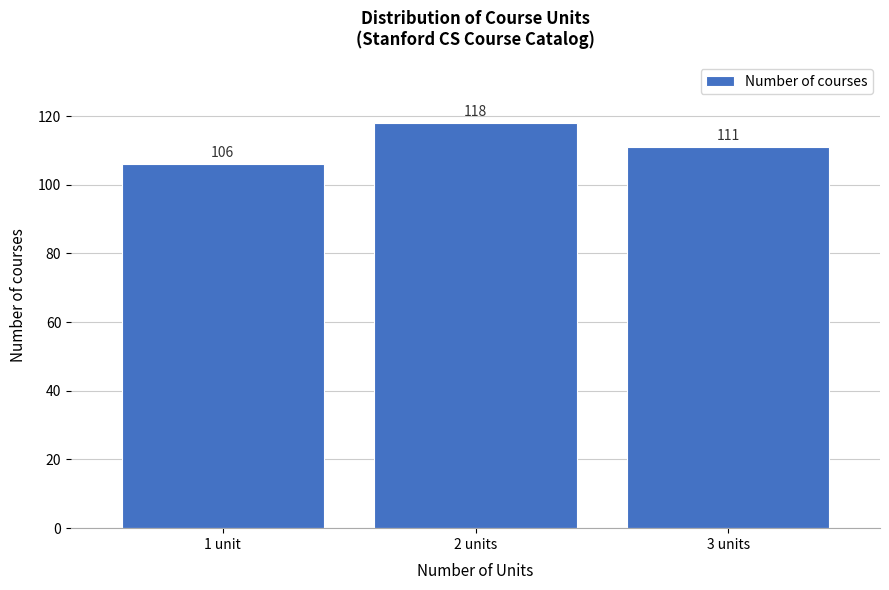

Reading left to right, transcribe all the data shown in this chart.

106	118	111